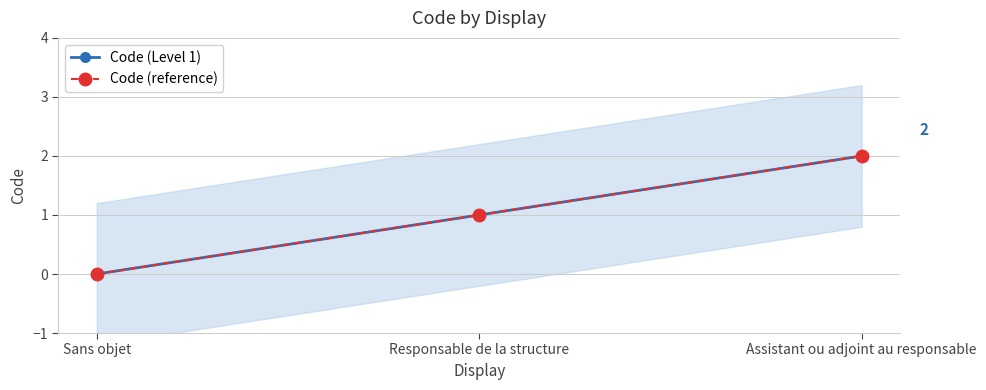

The Code (reference) series shows 1 at Sans objet. True or false?

False